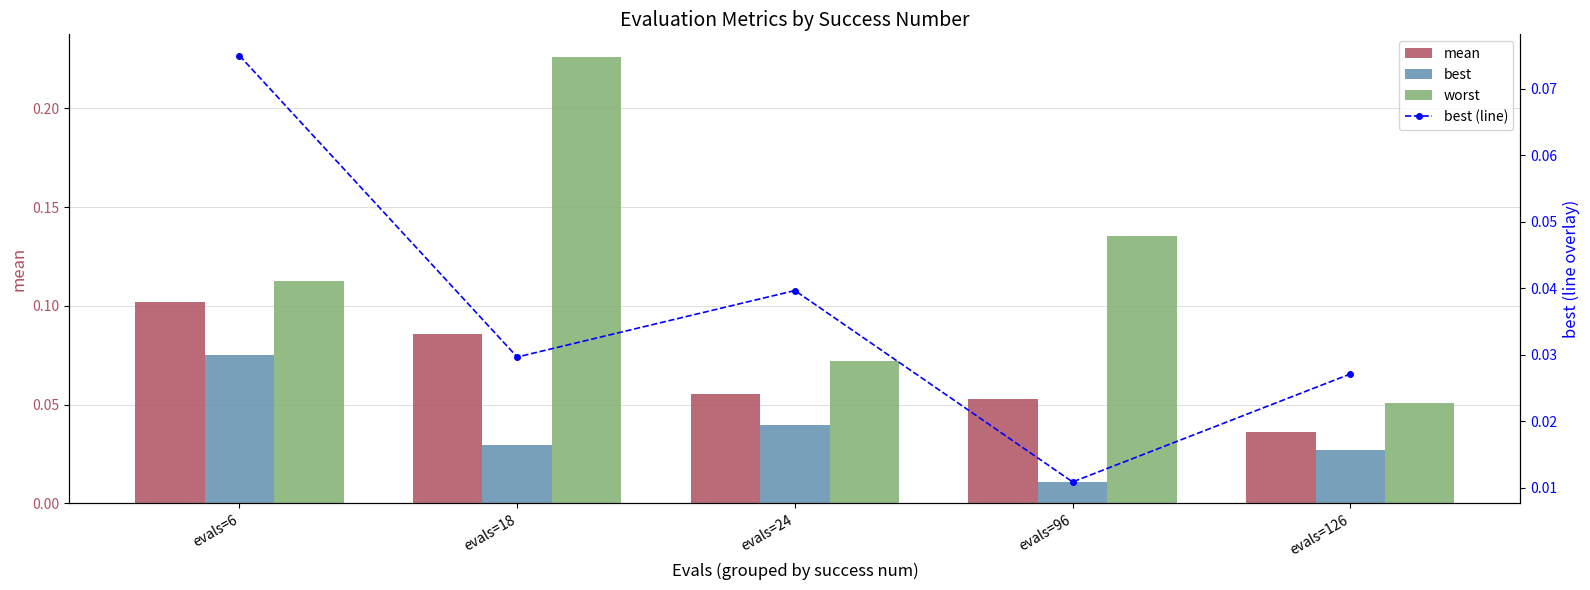

At which label is worst closest to 0?

evals=126